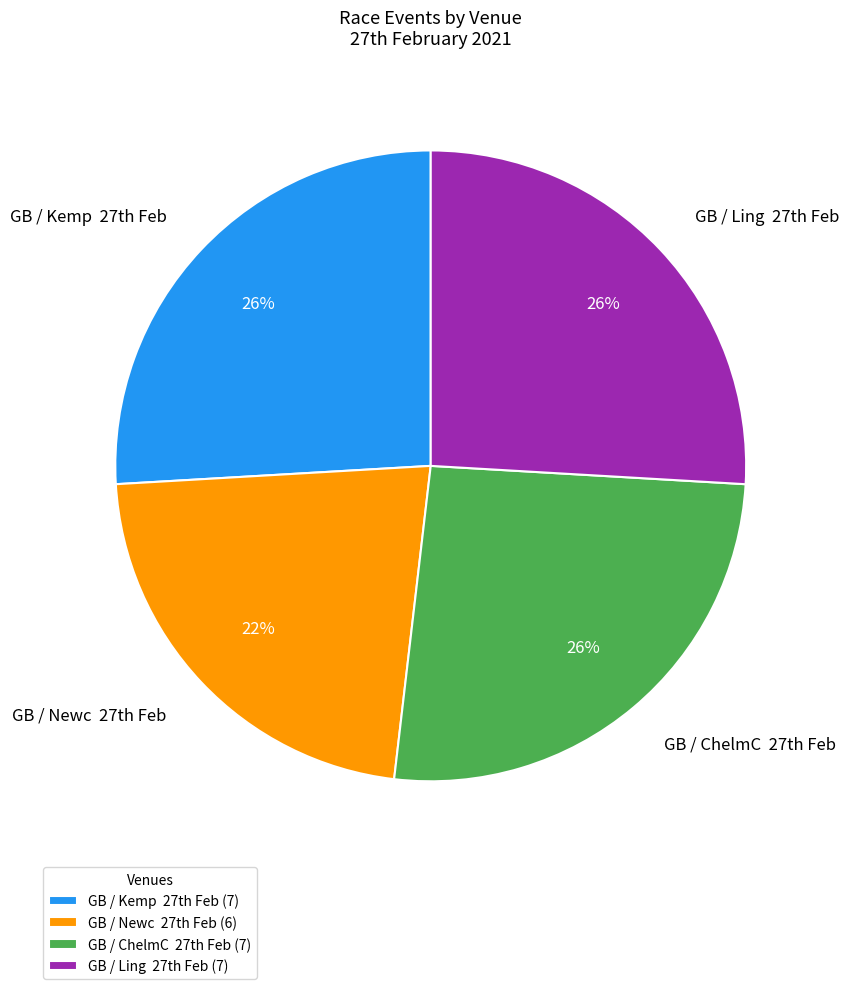

To the nearest percent, what is the average slice percentage?

25%